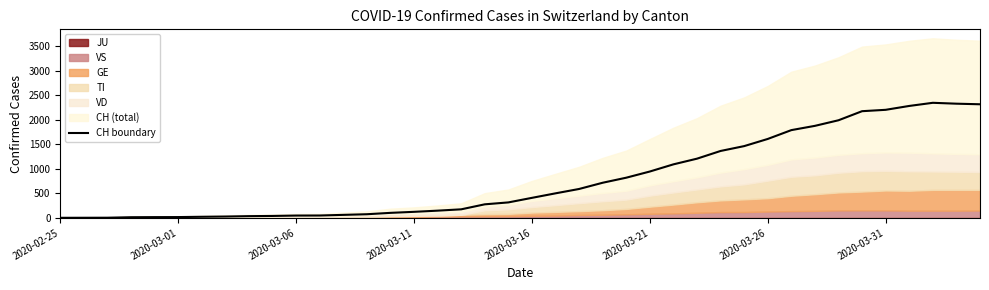

Reading left to right, list all the values displayed in this chart.

0	1	2	12	14	15	21	26	34	38	46	47	60	73	101	122	146	173	275	314	407	499	588	715	818	944	1090	1206	1363	1462	1608	1788	1875	1989	2174	2202	2281	2345	2327	2315